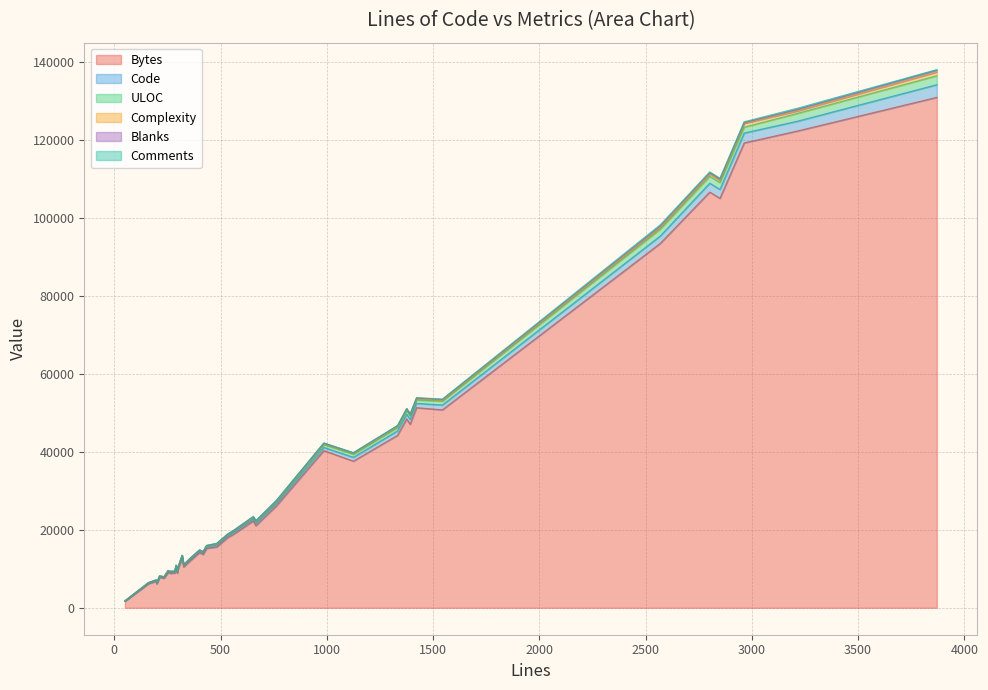

What is the value of the Code point at the 12th from the left?

202